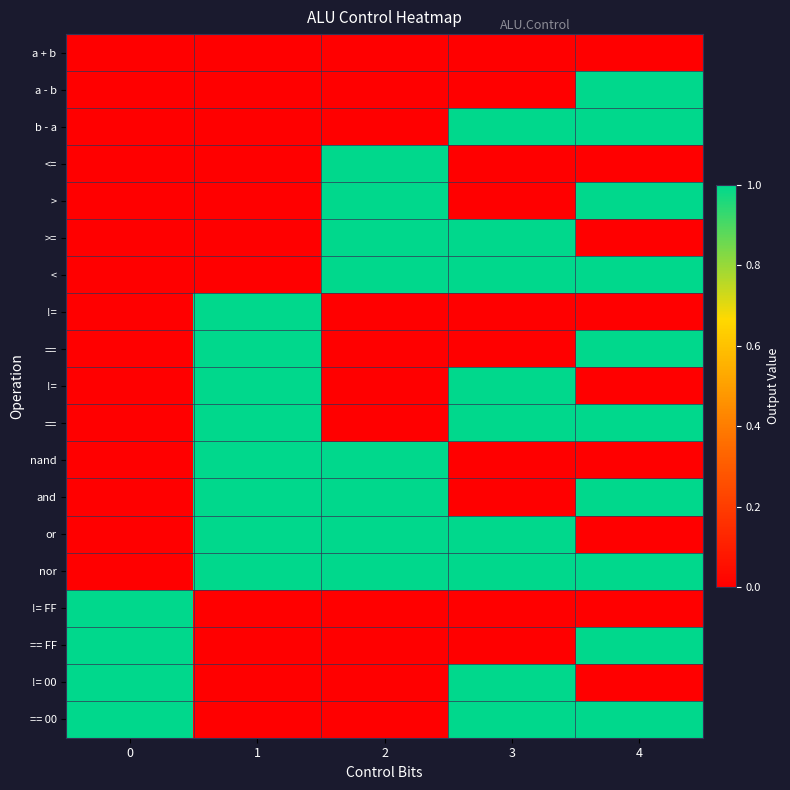

What is the total value across all series at 2?

8